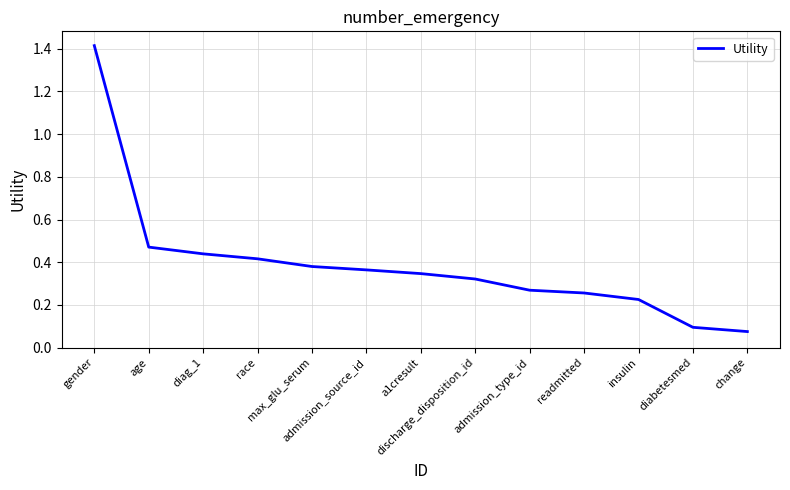

Count the number of data series in this chart.

1